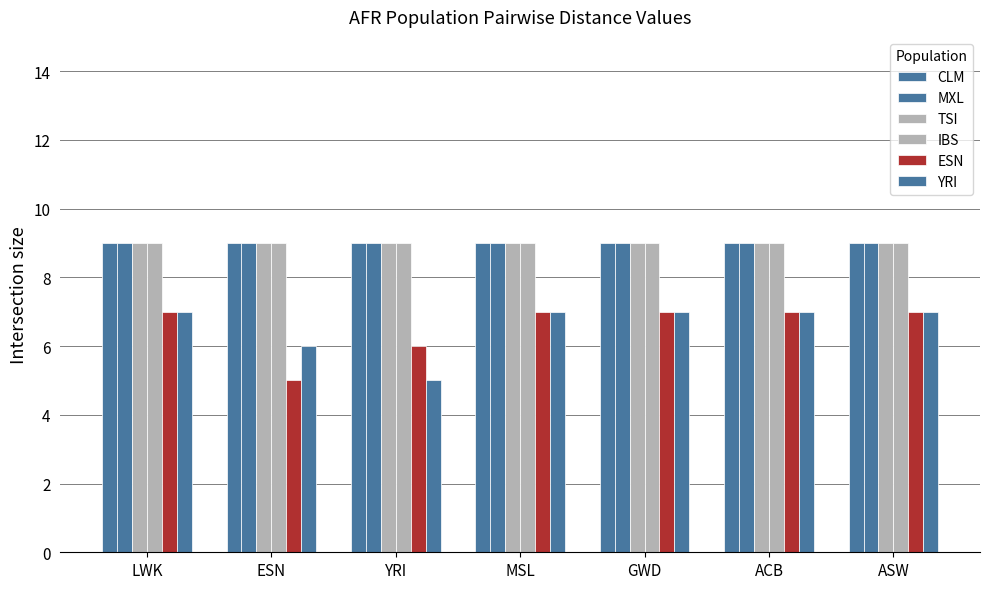

Which label corresponds to the smallest value in the chart?

ESN